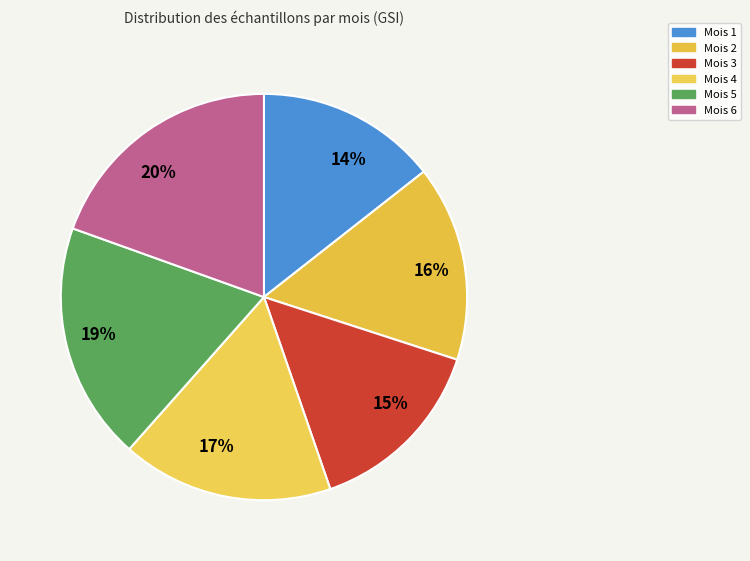

Which has a higher value, 15% or 16%?

16%